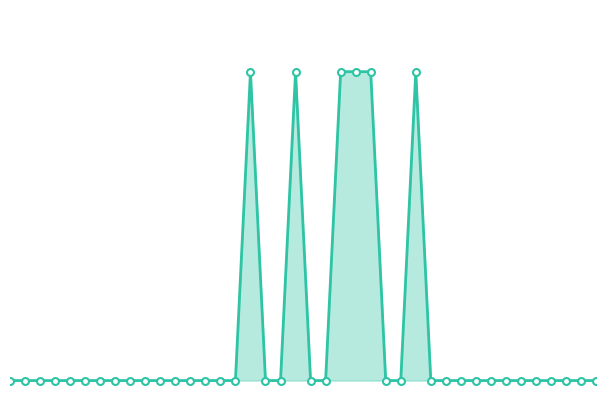

Where is the first local maximum?

16